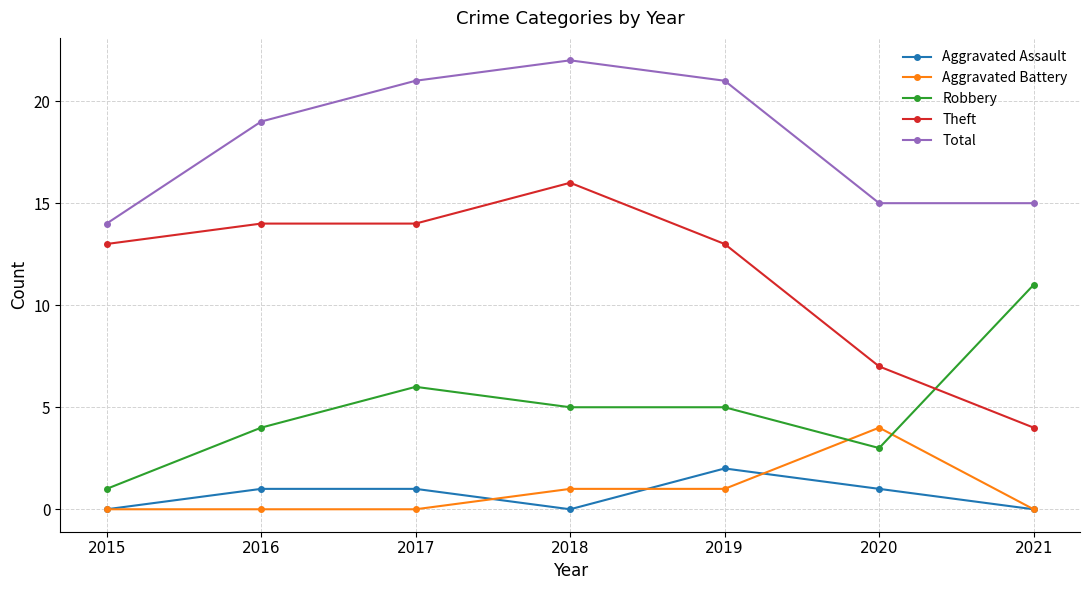

Reading right to left, extract all data points from this chart.

Aggravated Assault: 0	1	2	0	1	1	0
Aggravated Battery: 0	4	1	1	0	0	0
Robbery: 11	3	5	5	6	4	1
Theft: 4	7	13	16	14	14	13
Total: 15	15	21	22	21	19	14